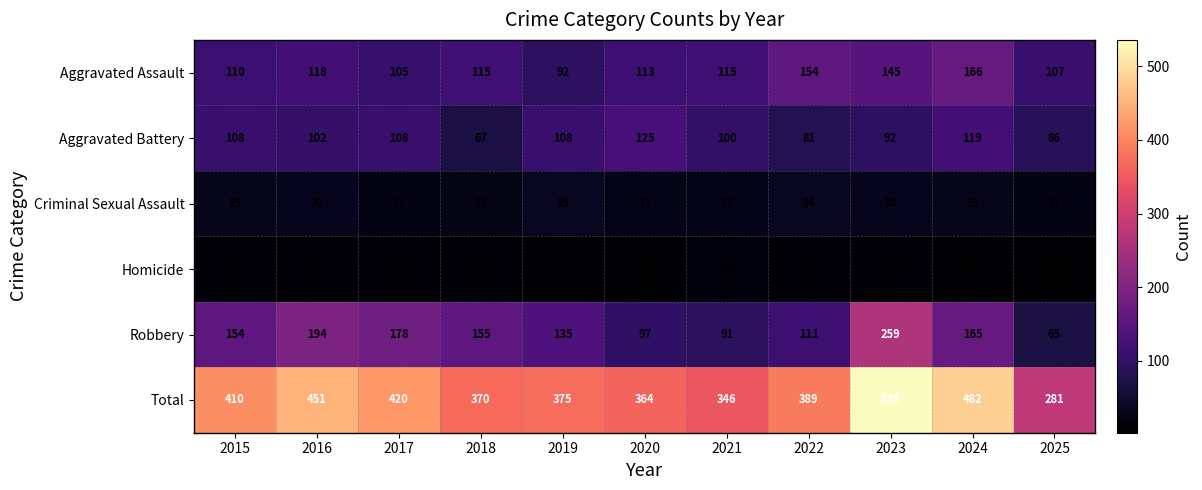

List the series in order of their peak value, lowest first.

Homicide, Criminal Sexual Assault, Aggravated Battery, Aggravated Assault, Robbery, Total